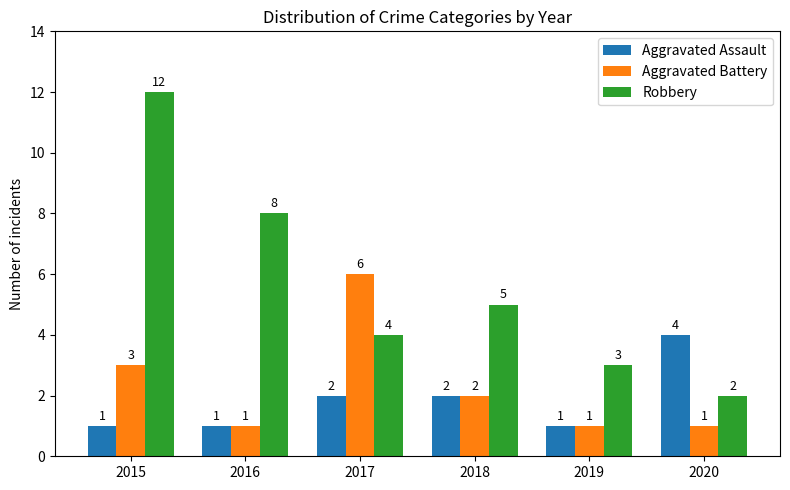

At which category is the sum across all series the highest?

2015